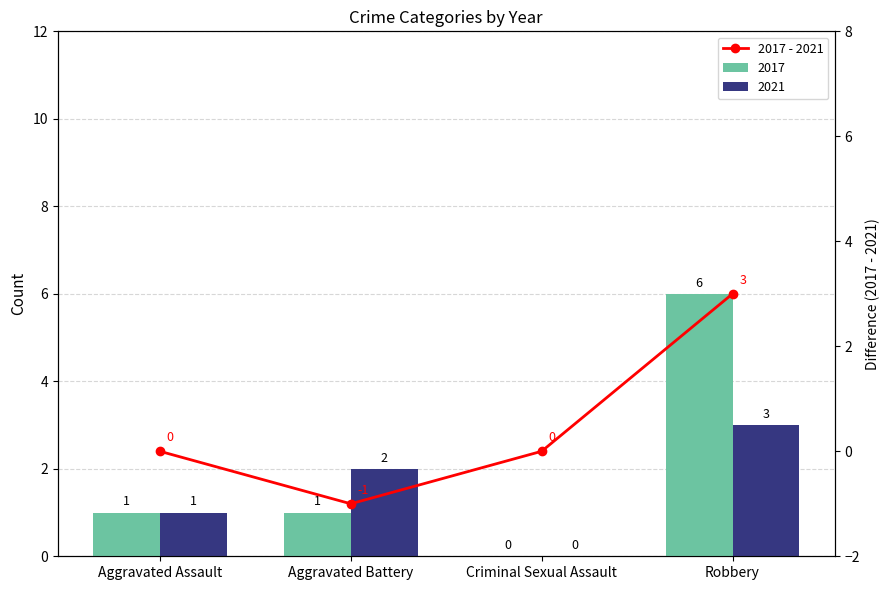

How many positive values are there?

1